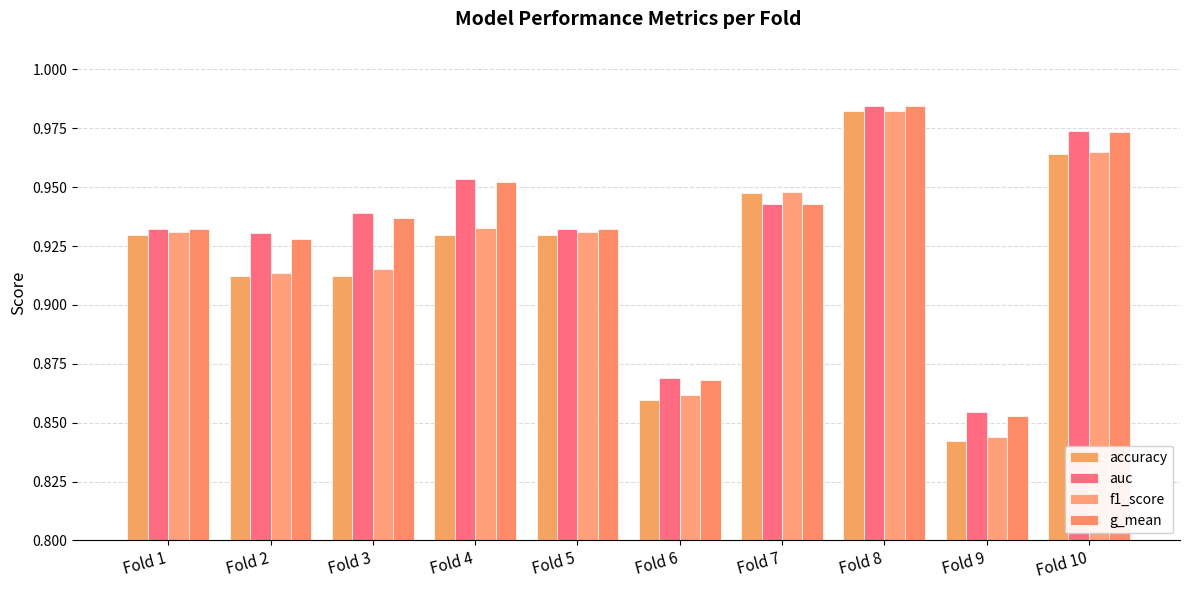

What is the sum of the g_mean values at Fold 1 and Fold 7?

1.9